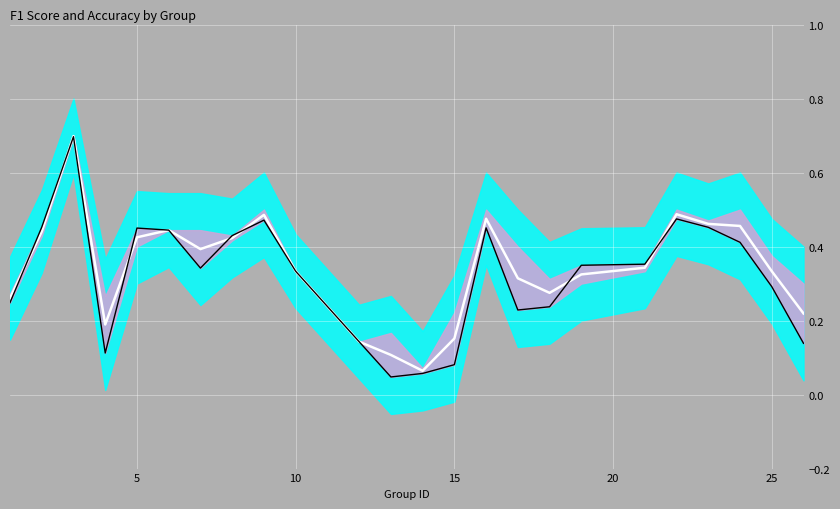

What is the difference between the maximum and second lowest values in the mid series?

0.6